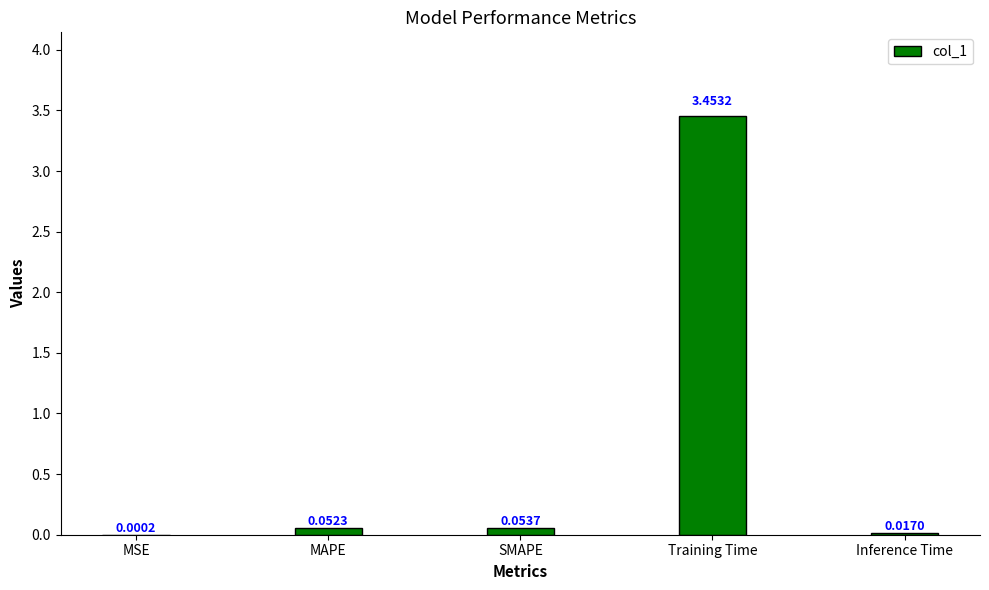

What is the change in value from MAPE to Training Time?

+3.4